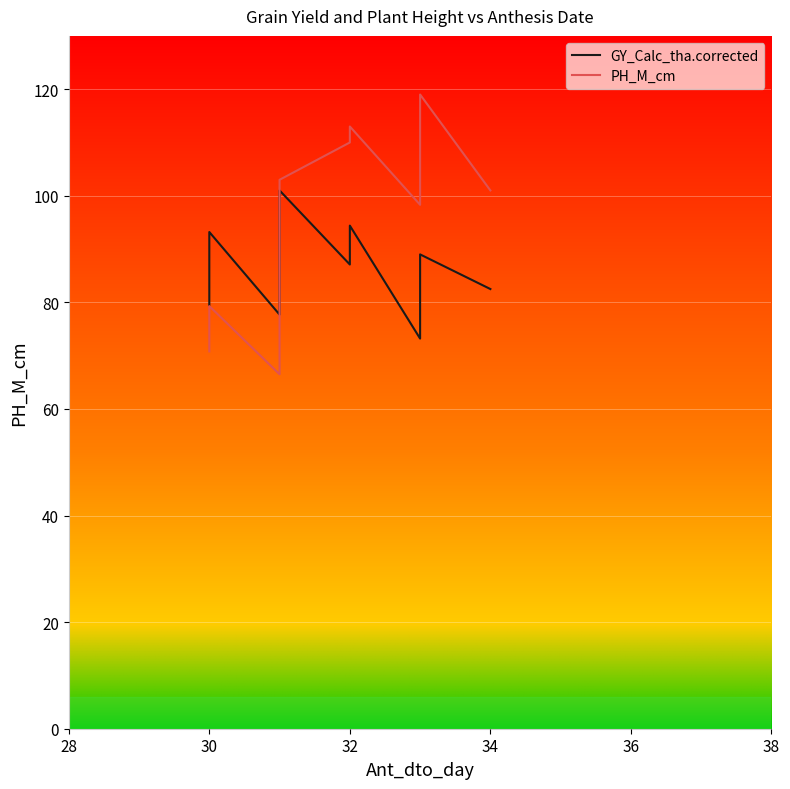

What are all the series names shown in the legend?

GY_Calc_tha.corrected, PH_M_cm